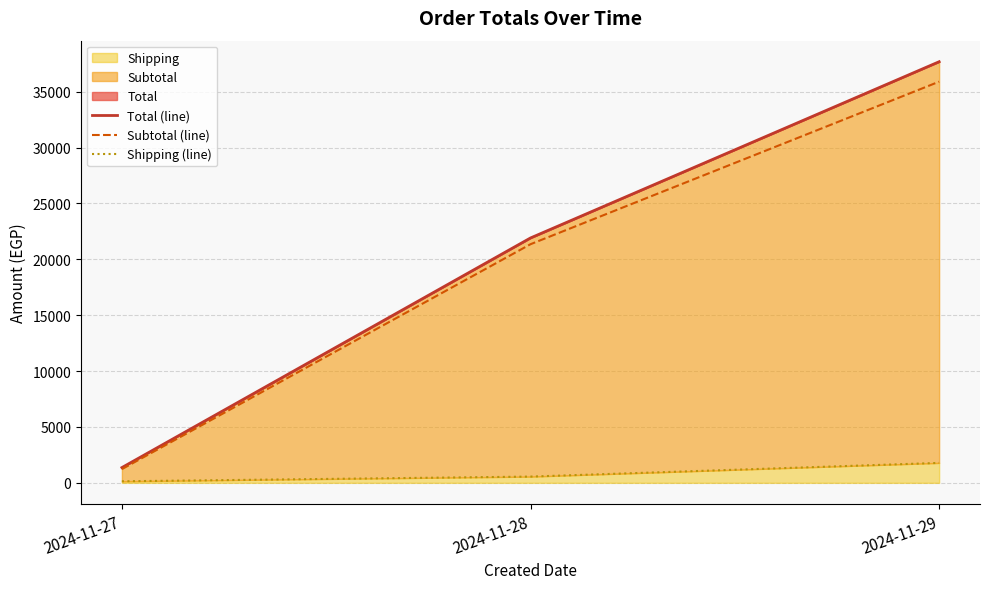

How many lines are shown in the chart?

3